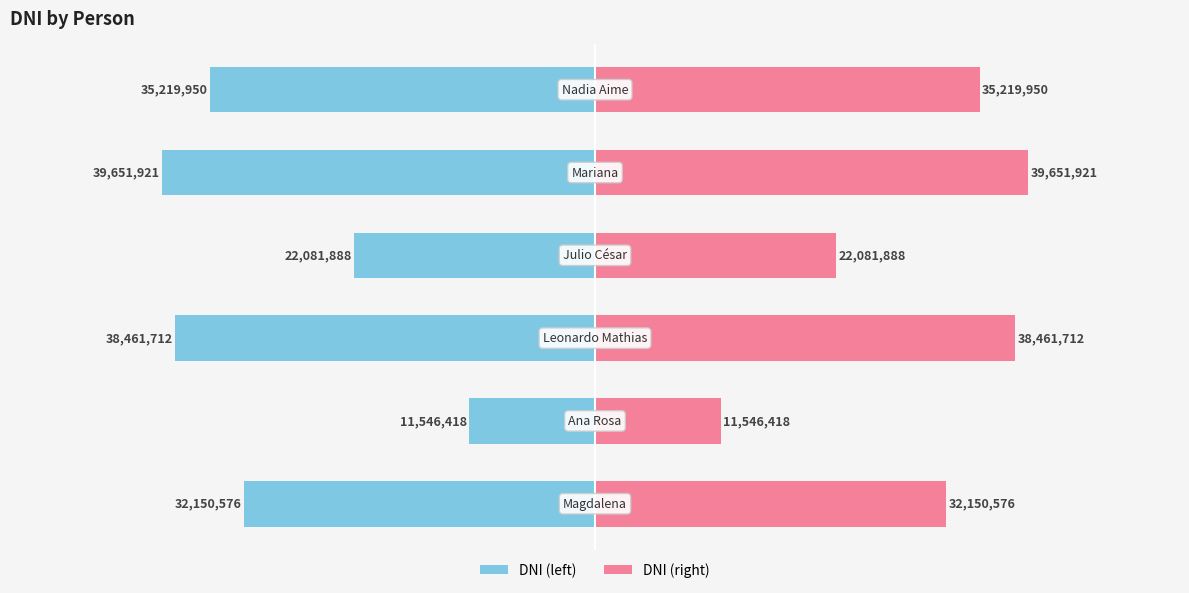

What is the sum of all DNI (left) values?

-179112465